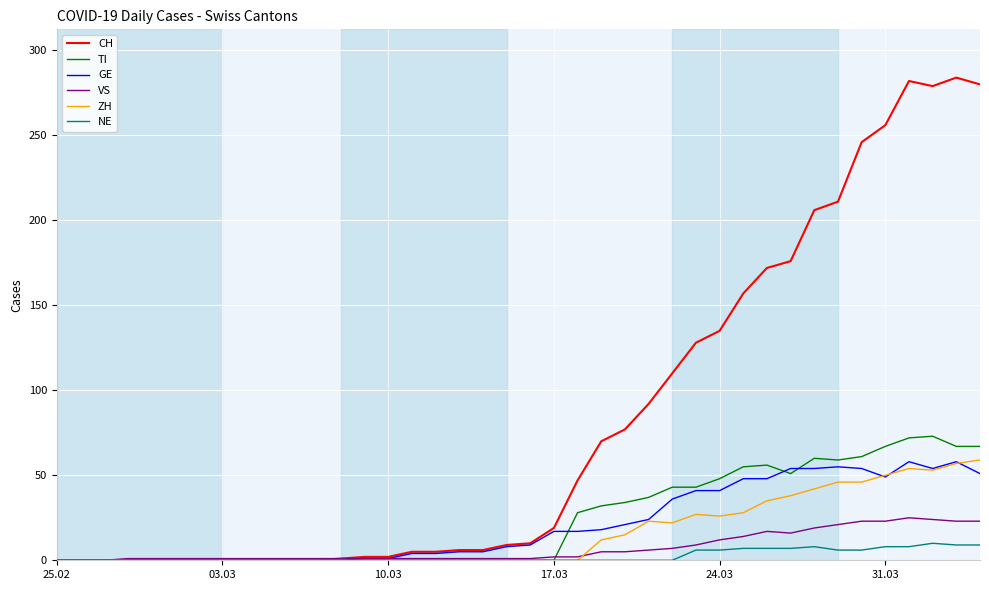

Which series has the widest spread of values?

CH